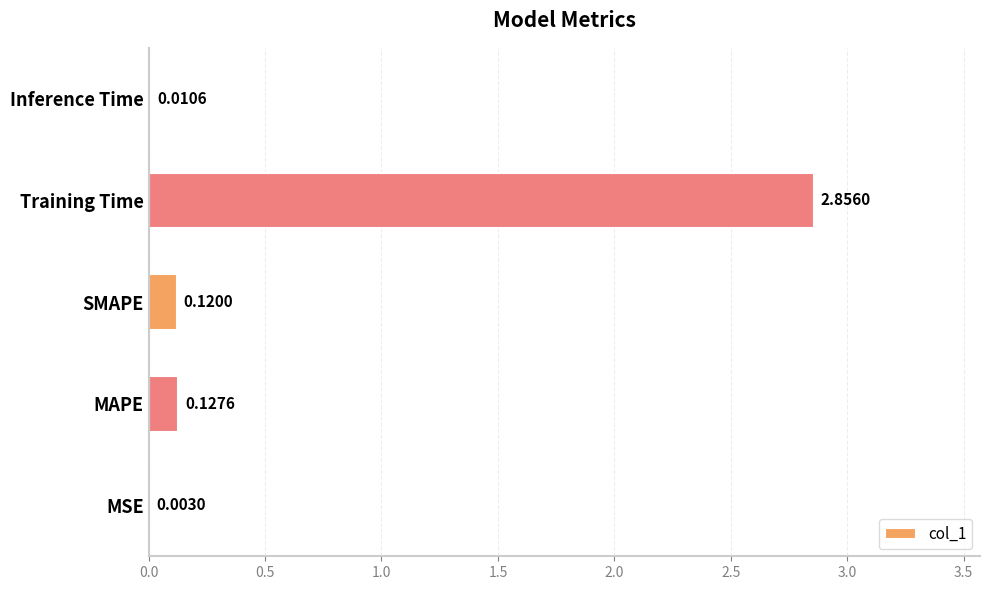

Between MAPE and Inference Time, which is larger?

MAPE